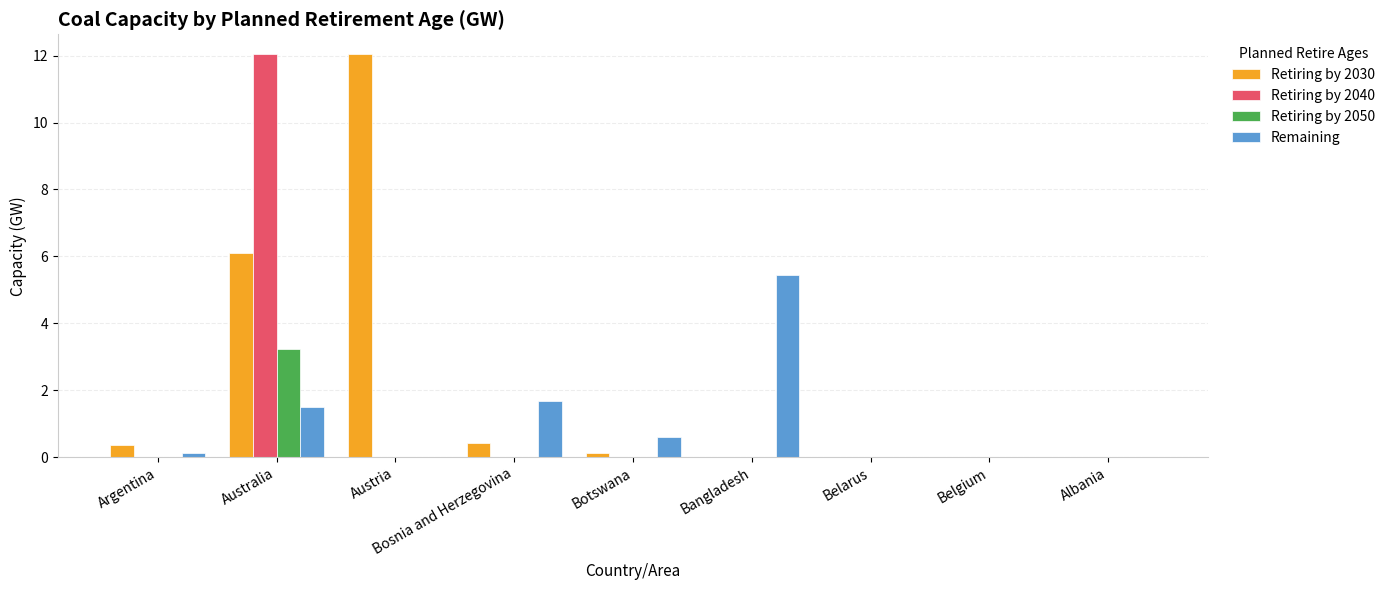

The value of Retiring by 2040 at Botswana is 6.2. True or false?

False